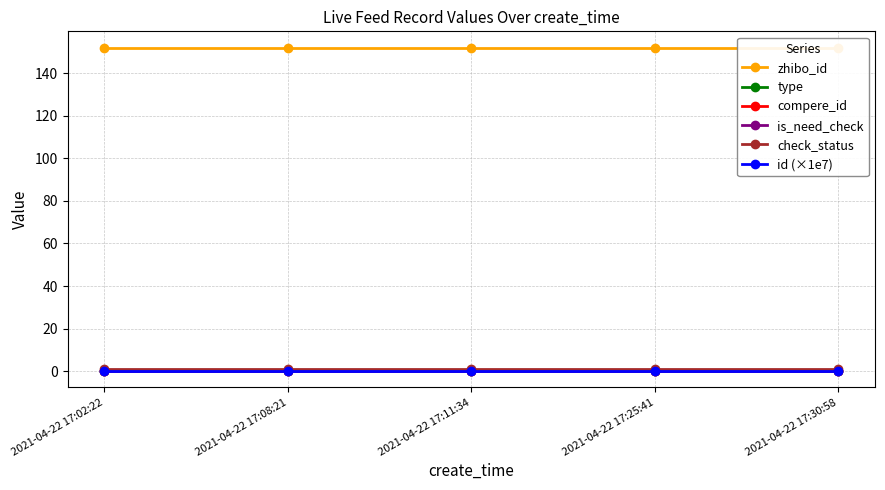

Reading right to left, what are all the values shown in this chart?

zhibo_id: 2021-04-22 17:30:58=152.0	2021-04-22 17:25:41=152.0	2021-04-22 17:11:34=152.0	2021-04-22 17:08:21=152.0	2021-04-22 17:02:22=152.0
type: 2021-04-22 17:30:58=0.0	2021-04-22 17:25:41=0.0	2021-04-22 17:11:34=0.0	2021-04-22 17:08:21=0.0	2021-04-22 17:02:22=0.0
compere_id: 2021-04-22 17:30:58=0.0	2021-04-22 17:25:41=0.0	2021-04-22 17:11:34=0.0	2021-04-22 17:08:21=0.0	2021-04-22 17:02:22=0.0
is_need_check: 2021-04-22 17:30:58=0.0	2021-04-22 17:25:41=0.0	2021-04-22 17:11:34=0.0	2021-04-22 17:08:21=0.0	2021-04-22 17:02:22=0.0
check_status: 2021-04-22 17:30:58=1.0	2021-04-22 17:25:41=1.0	2021-04-22 17:11:34=1.0	2021-04-22 17:08:21=1.0	2021-04-22 17:02:22=1.0
id (×1e7): 2021-04-22 17:30:58=0.2	2021-04-22 17:25:41=0.2	2021-04-22 17:11:34=0.2	2021-04-22 17:08:21=0.2	2021-04-22 17:02:22=0.2